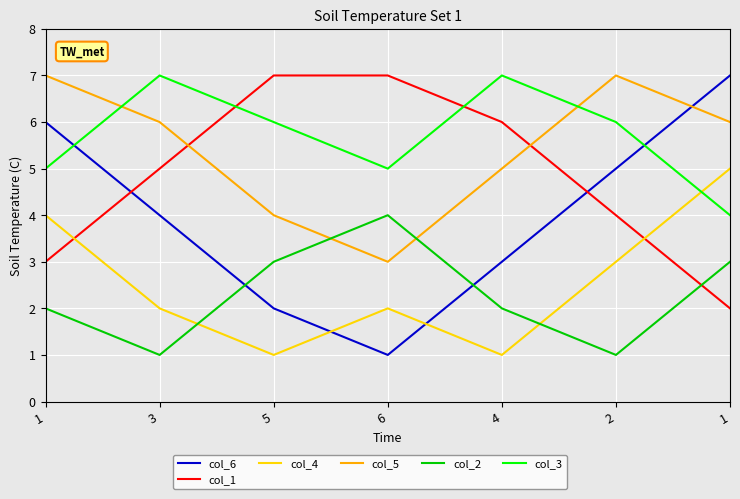

Does the chart display data point markers on the line(s)?

No